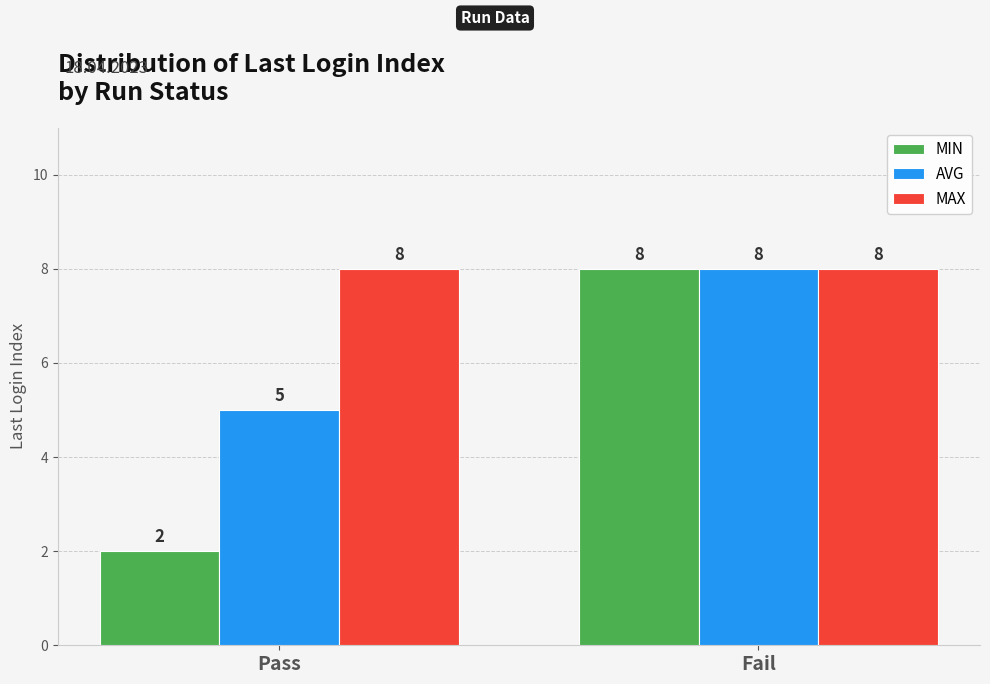

What position from the right is Pass?

2